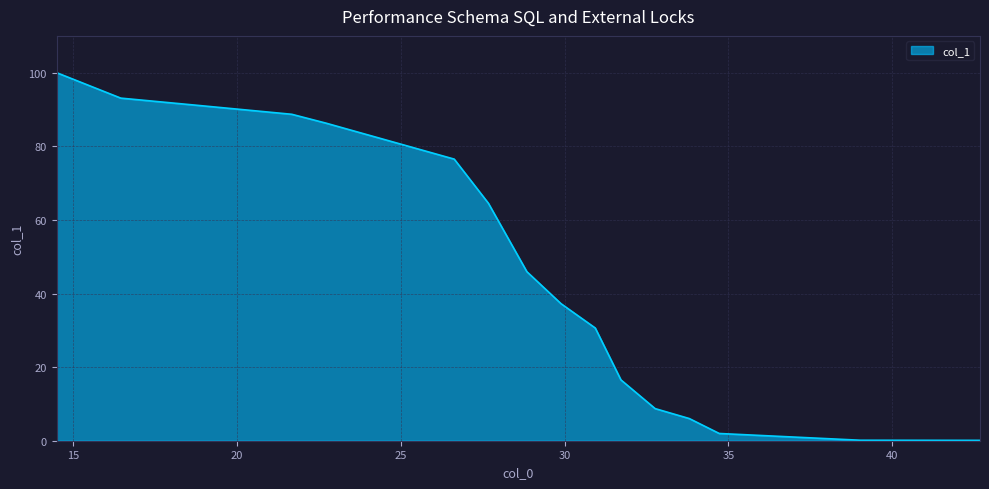

What is the maximum value shown in the chart?

100.0